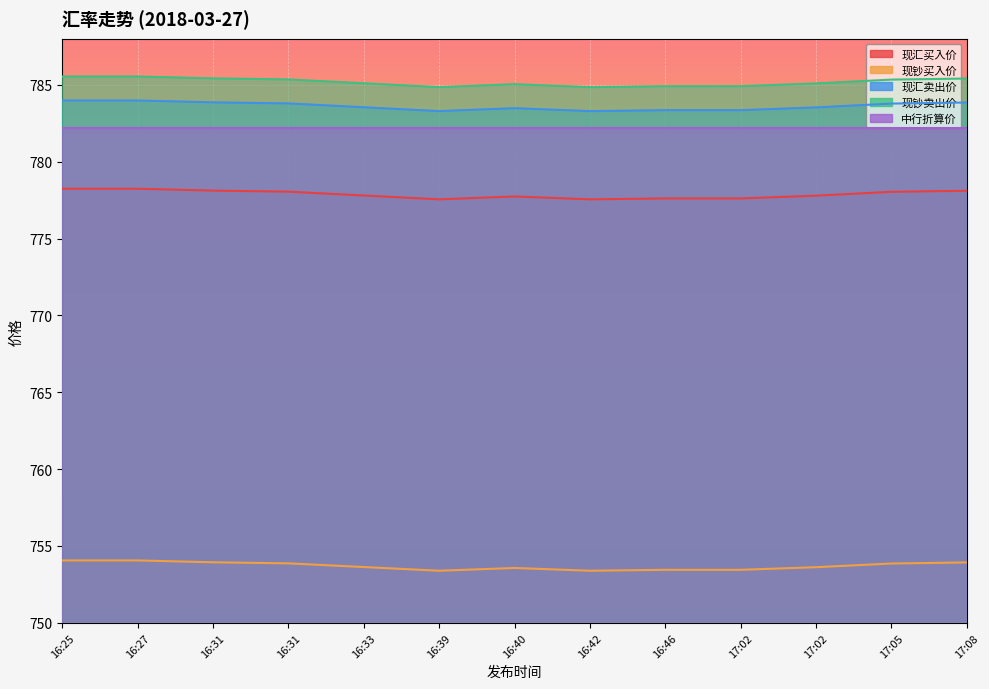

Rank the categories by 现汇卖出价 value from lowest to highest.

16:39, 16:42, 16:46, 17:02, 16:40, 17:02, 16:33, 17:05, 16:31, 17:08, 16:31, 16:25, 16:27